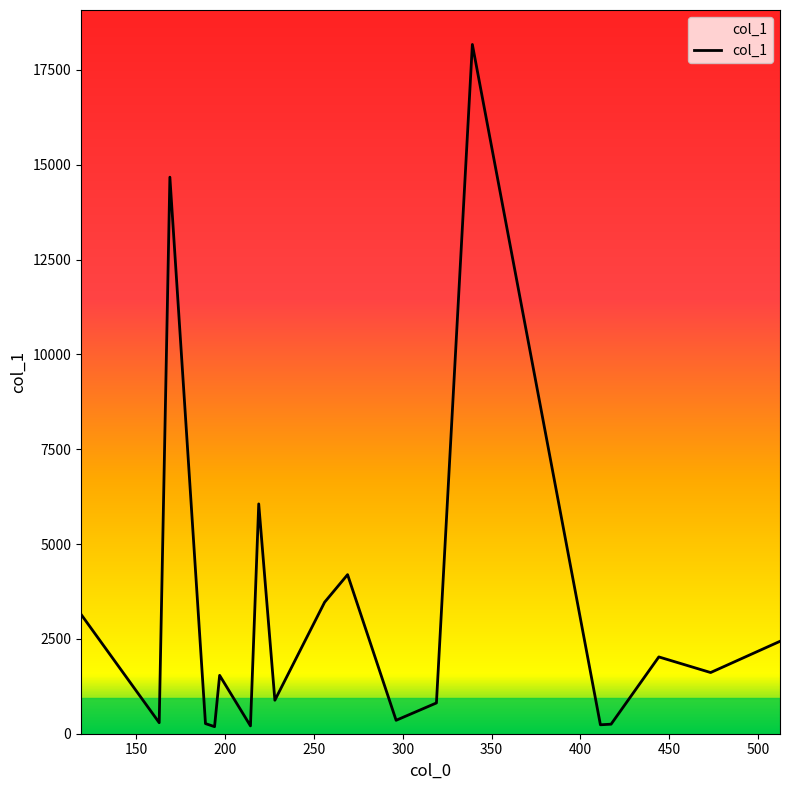

What is the value of the 14th point from the left?

18172.2